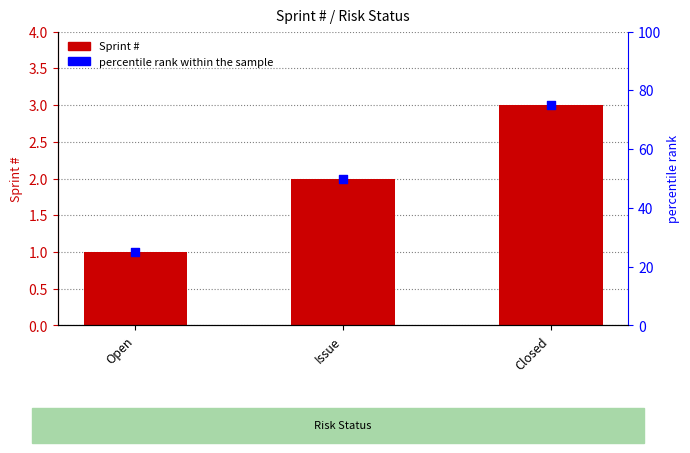

Which series contains the lowest Y value?

Sprint #